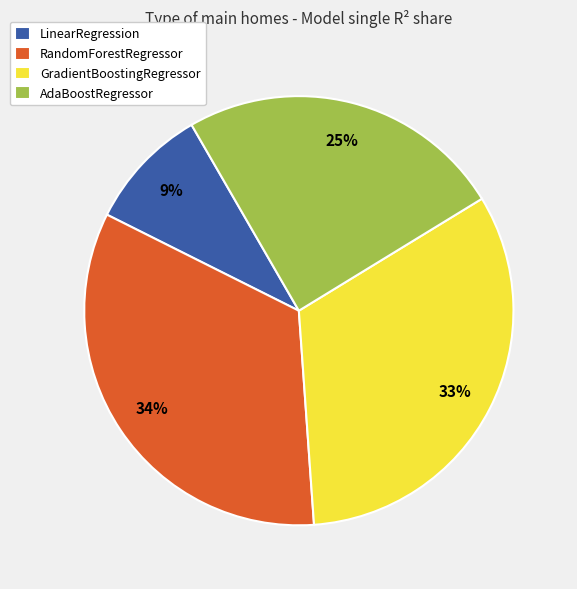

Which category has the biggest portion of the pie?

RandomForestRegressor